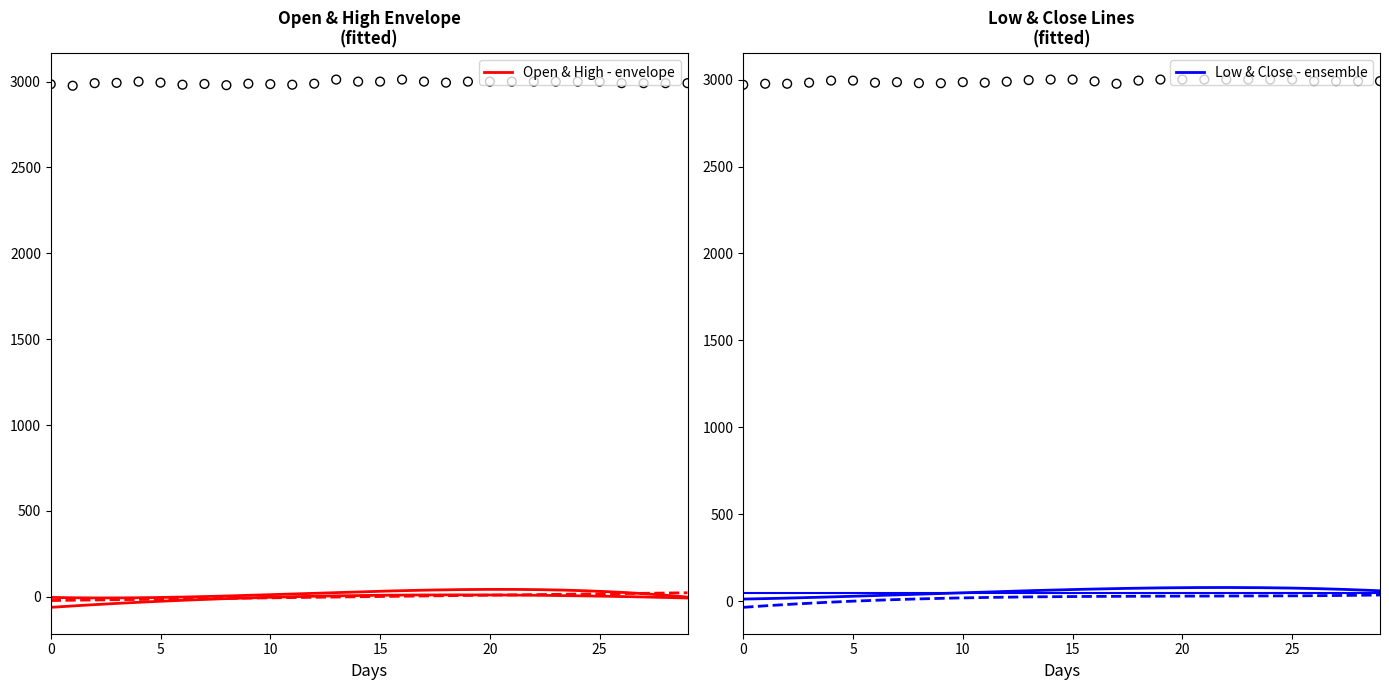

Which series has the largest Y range (max minus min)?

High